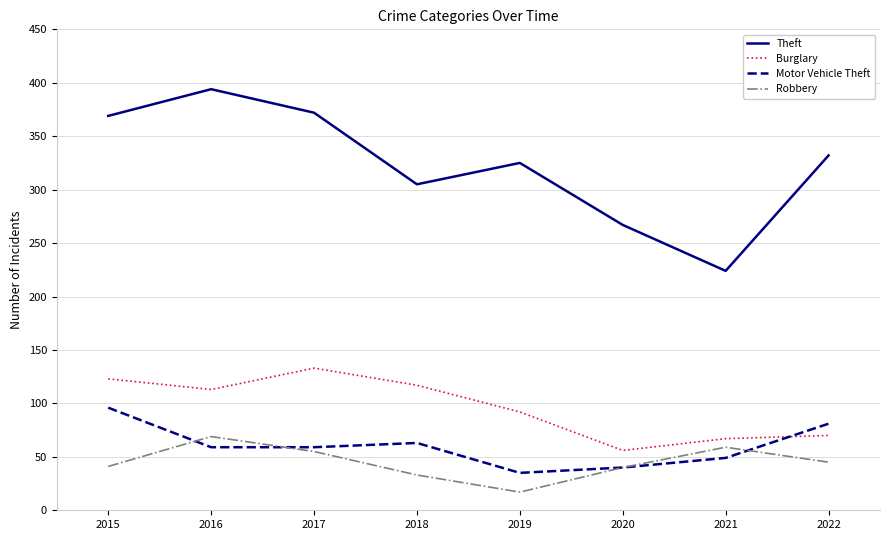

Is it true that Motor Vehicle Theft equals 59 at 2017?

True